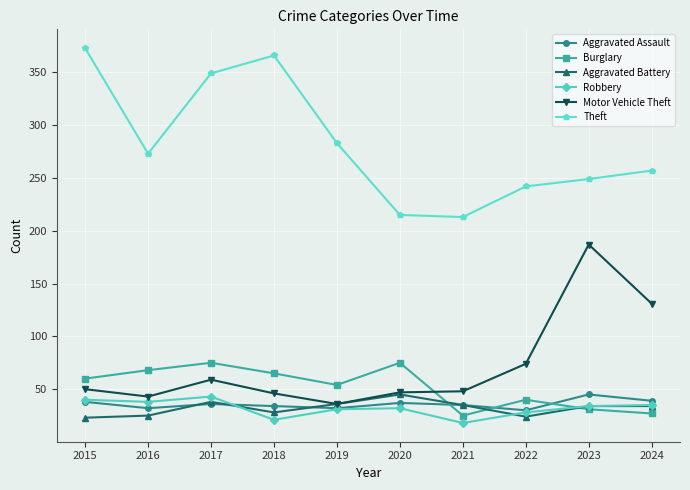

At which category does Burglary reach its first local peak?

2017